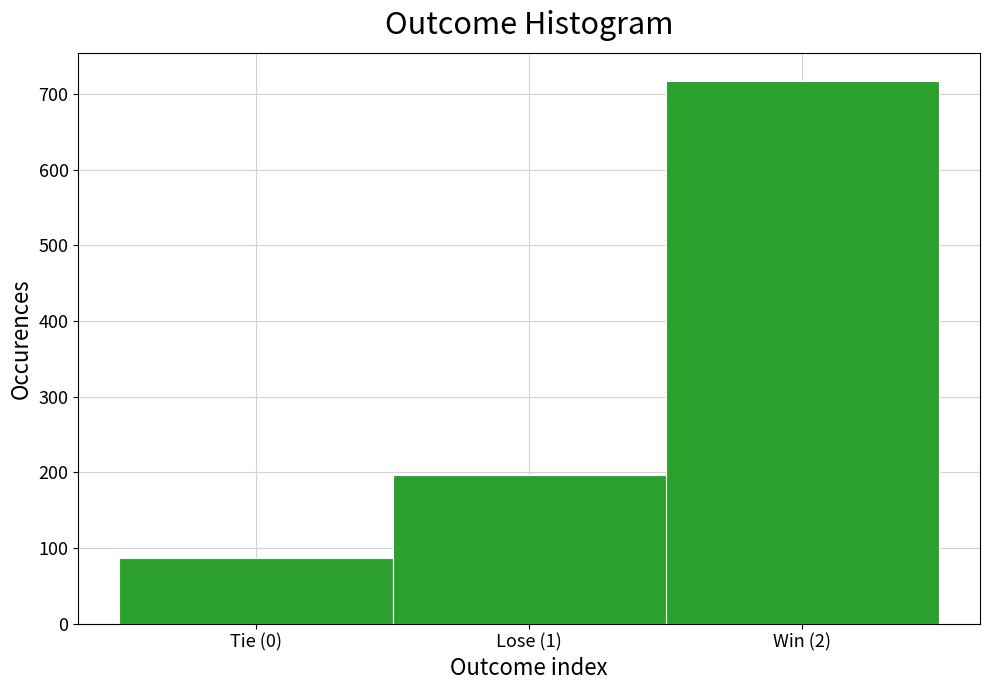

Reading left to right, extract all data points from this chart.

Tie (0)=86	Lose (1)=196	Win (2)=718